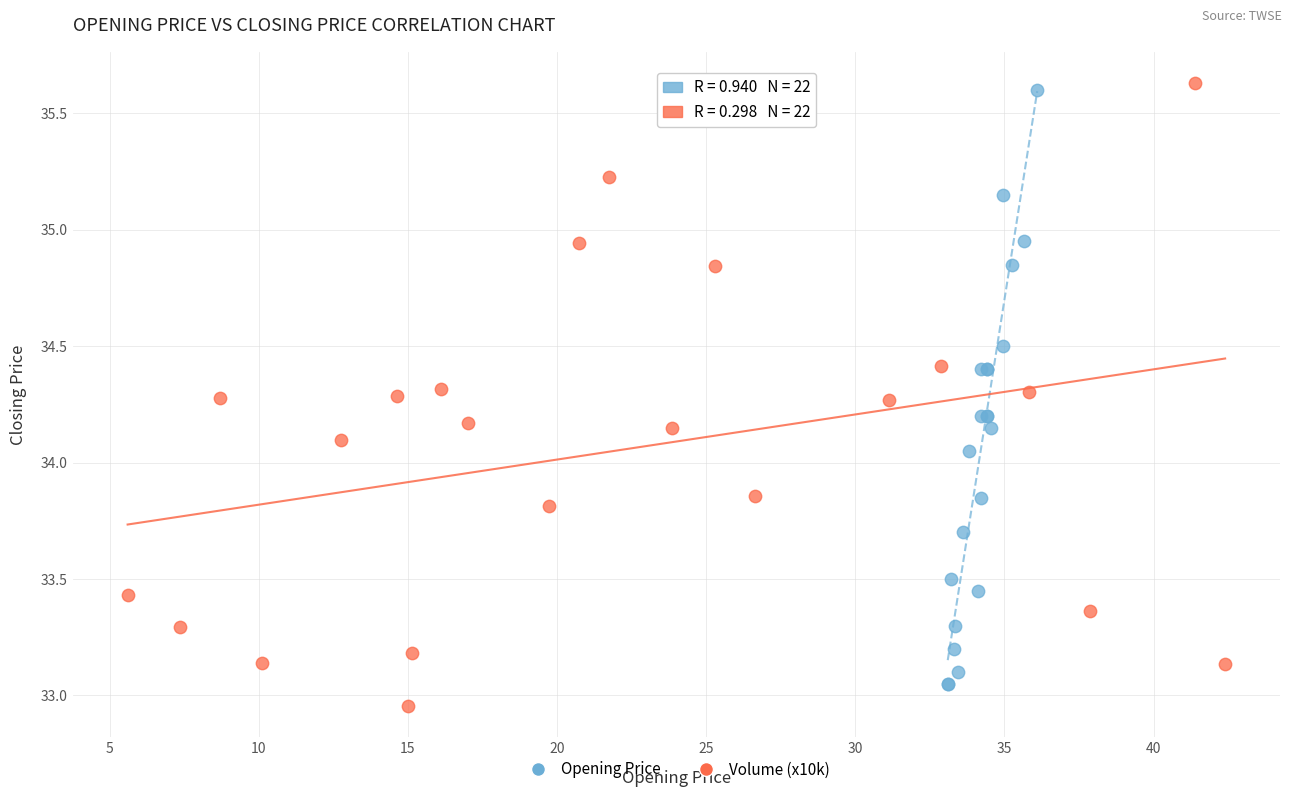

Which series has the largest Y range (max minus min)?

Volume (x10k)